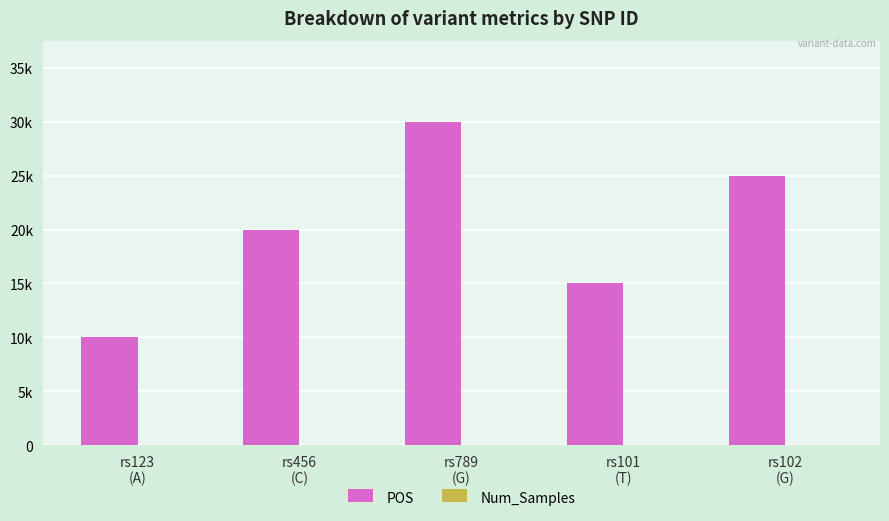

Does the chart contain stacked bars?

No